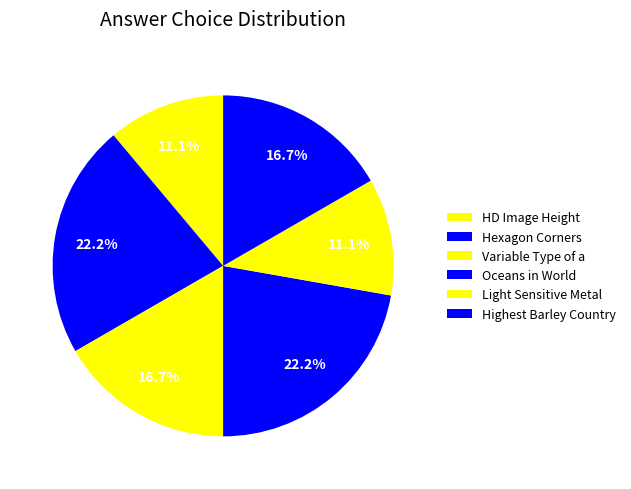

How many segments does this pie chart have?

6